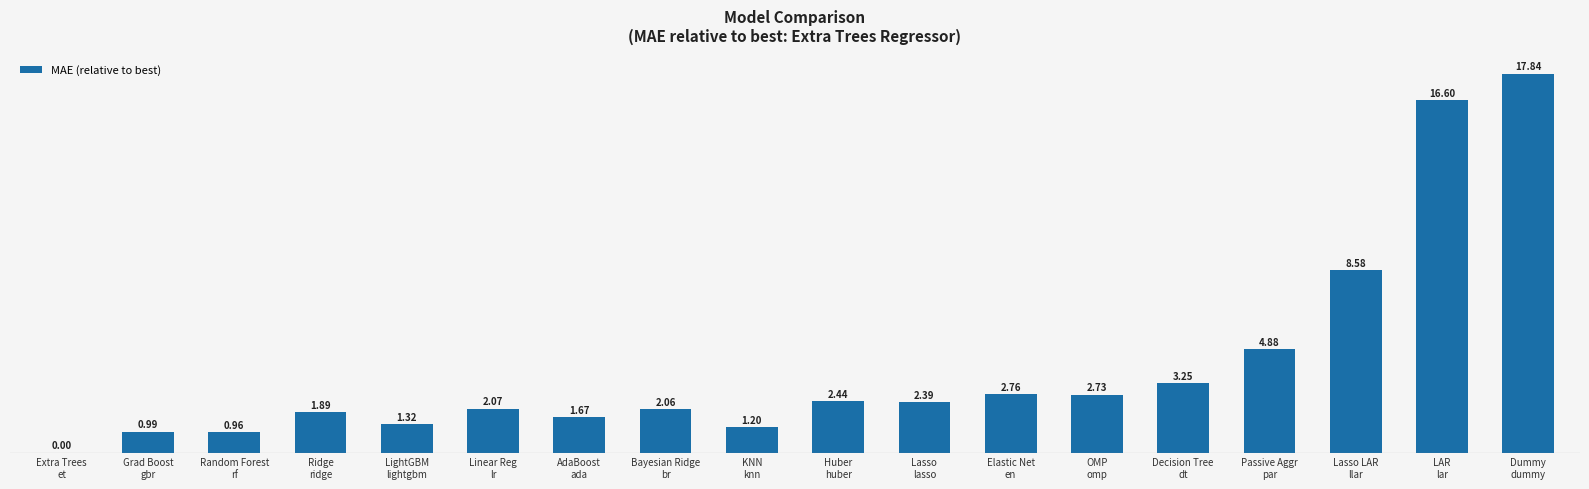

What is the greatest value displayed?

17.8